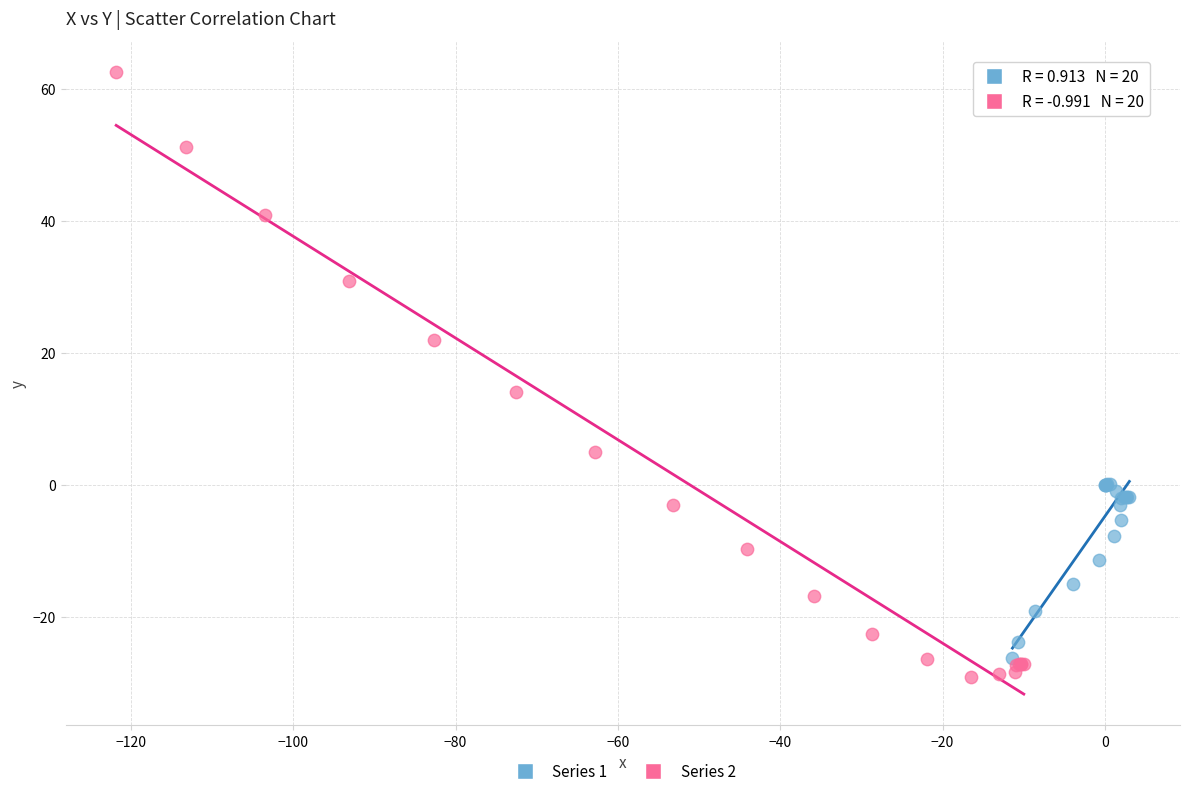

Which series has the largest Y range (max minus min)?

Series 2